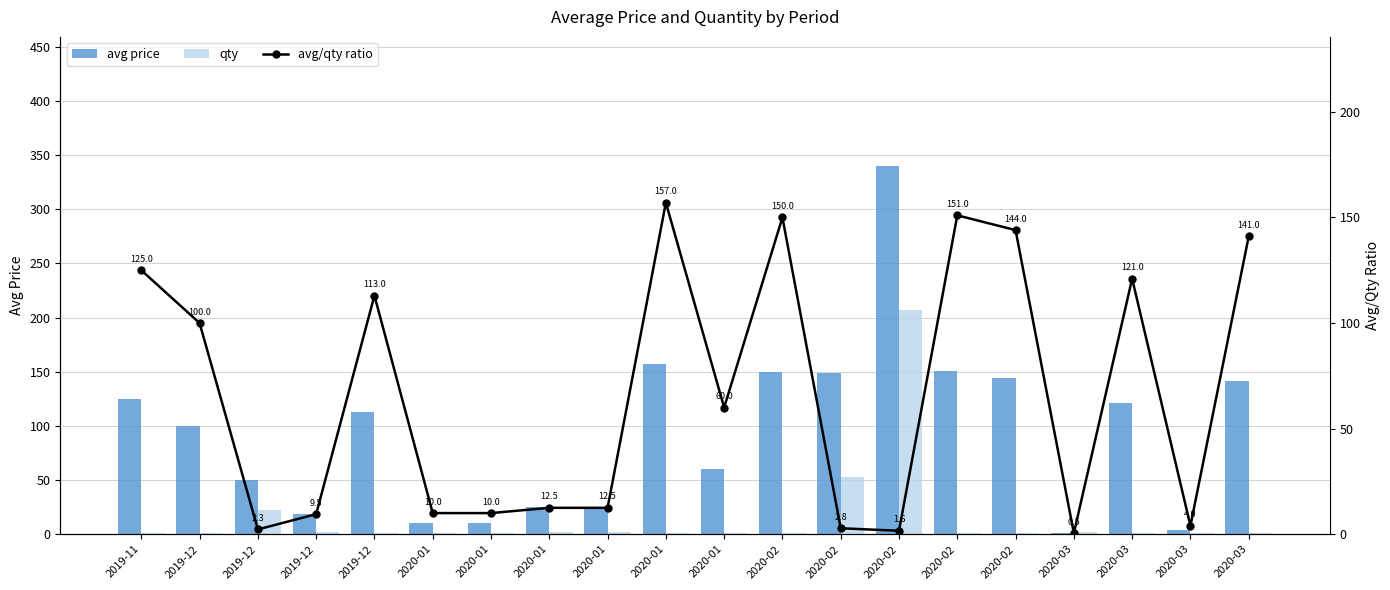

What is the average value of the qty series?

15.2